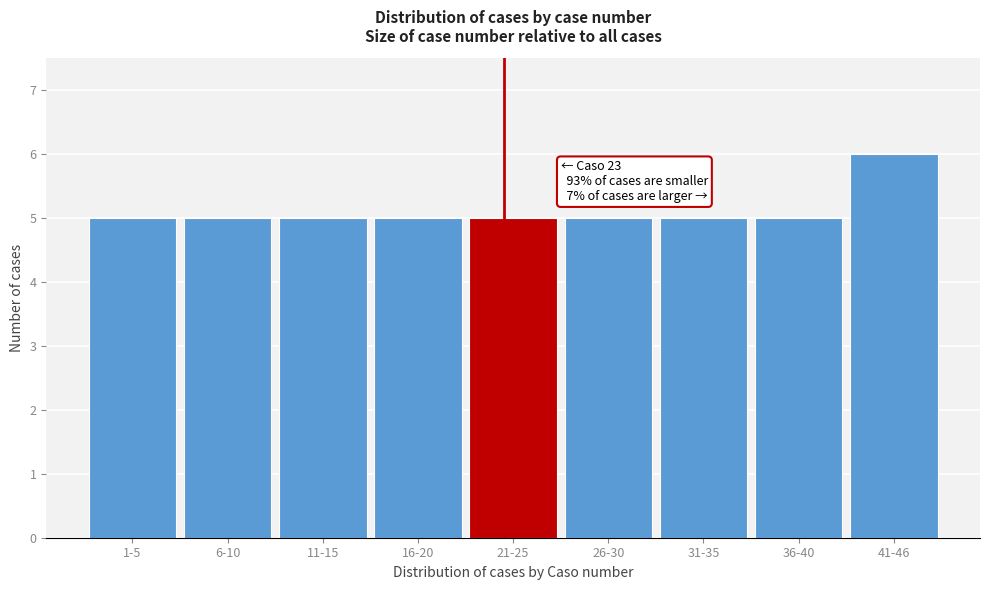

Reading left to right, what are all the values shown in this chart?

1-5=5	6-10=5	11-15=5	16-20=5	21-25=5	26-30=5	31-35=5	36-40=5	41-46=6